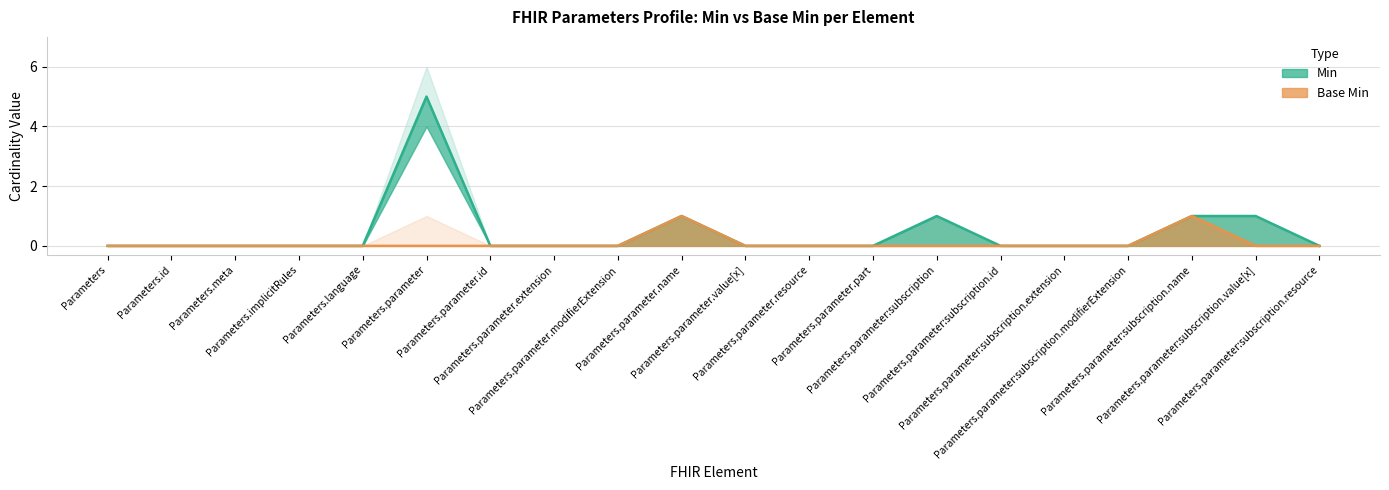

Reading right to left, transcribe all the data shown in this chart.

Min: 0	1	1	0	0	0	1	0	0	0	1	0	0	0	5	0	0	0	0	0
Base Min: 0	0	1	0	0	0	0	0	0	0	1	0	0	0	0	0	0	0	0	0